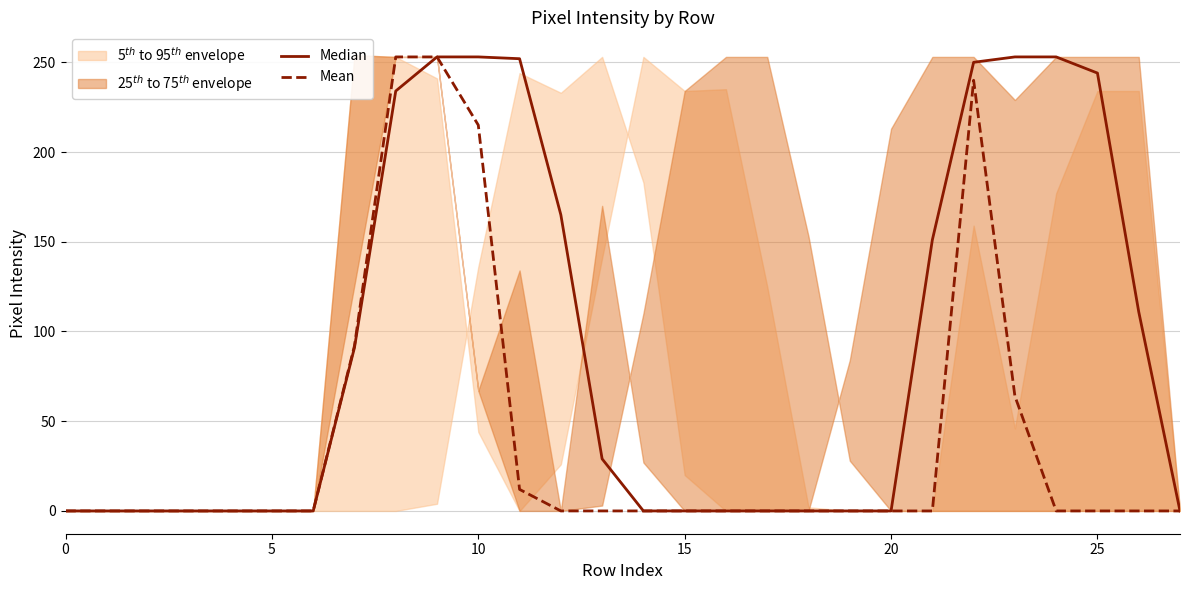

What is the difference between the maximum and minimum values in the Median series?

253